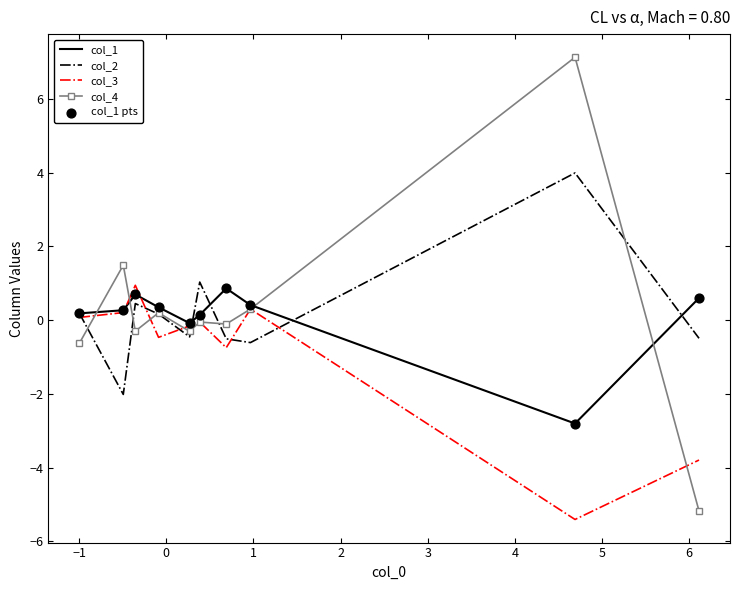

What is the highest value of the col_4 series?

7.1